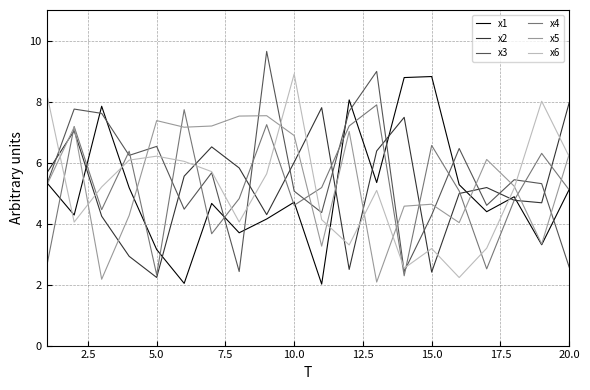

What is the smallest value displayed?

2.0